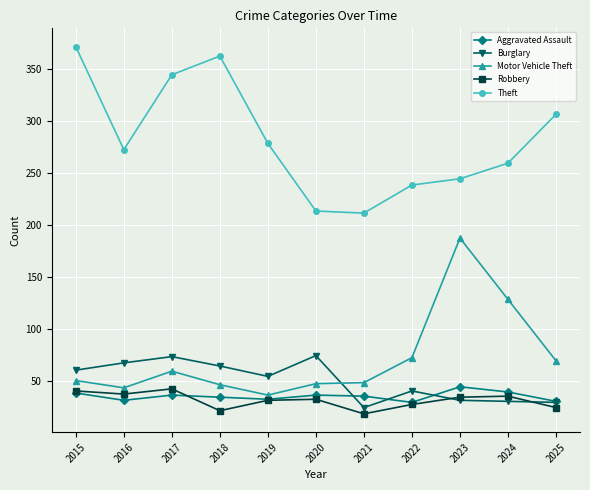

Does the chart display data point markers on the line(s)?

Yes